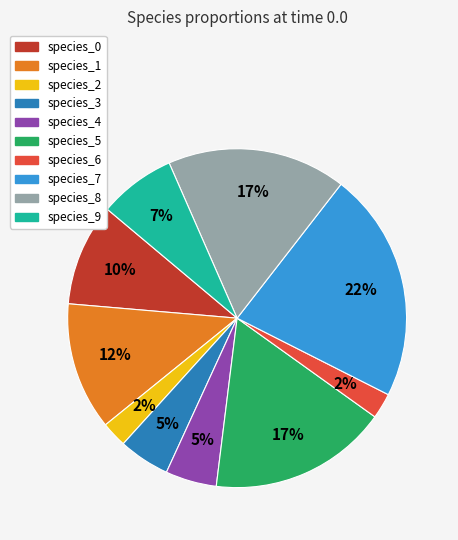

Is species_5 the majority of the pie?

No